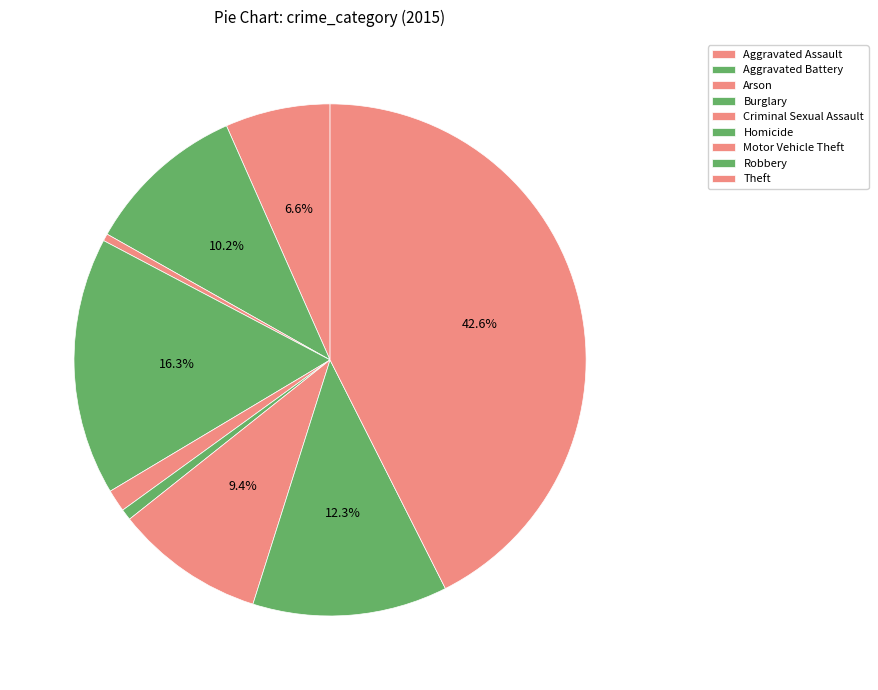

What percentage is NOT represented by Theft?

57.4%